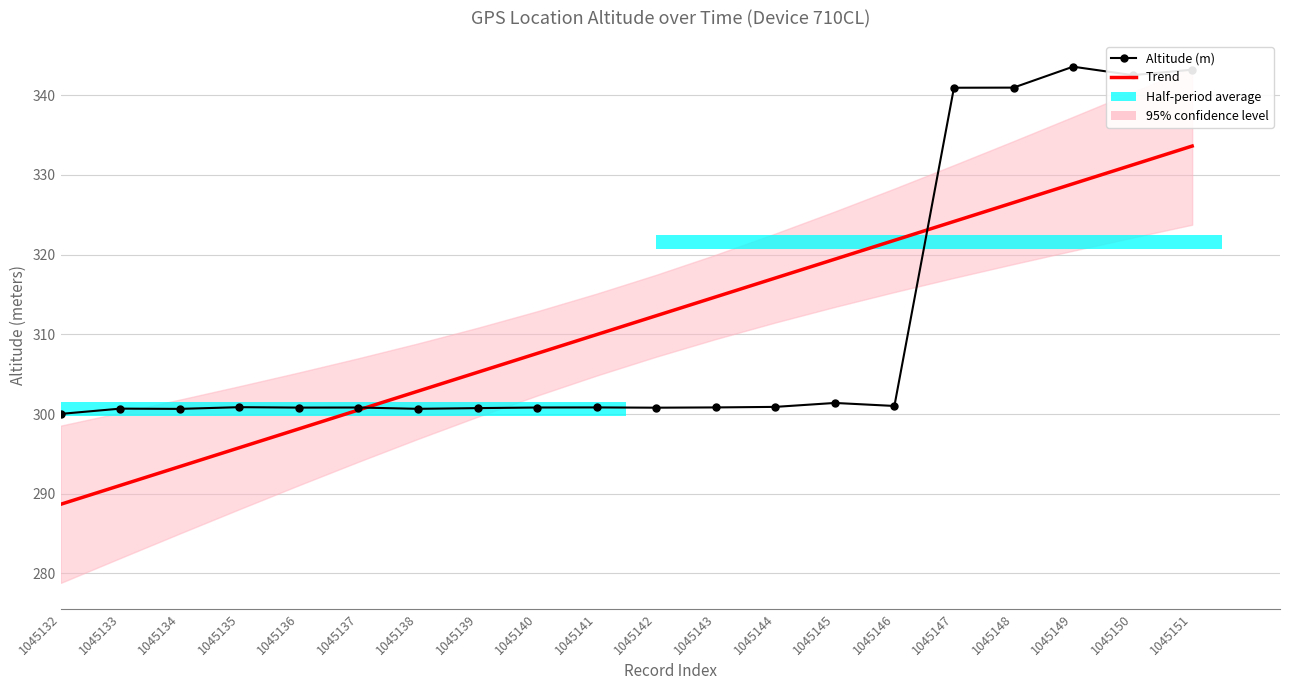

What is the value of the Trend bar at the 20th from the left?

333.6